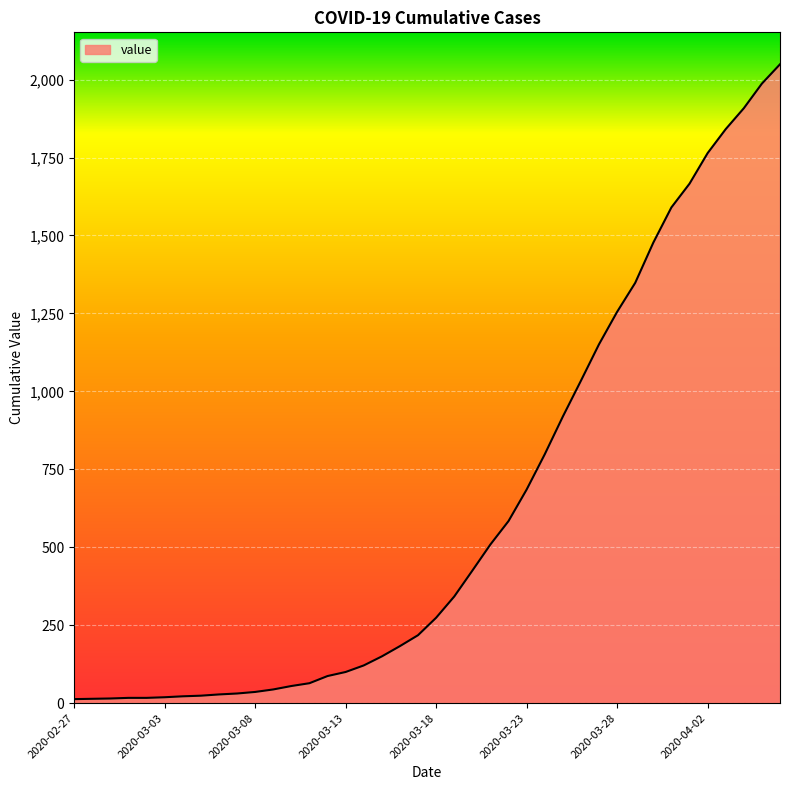

What is the difference between the maximum and minimum values?

2036